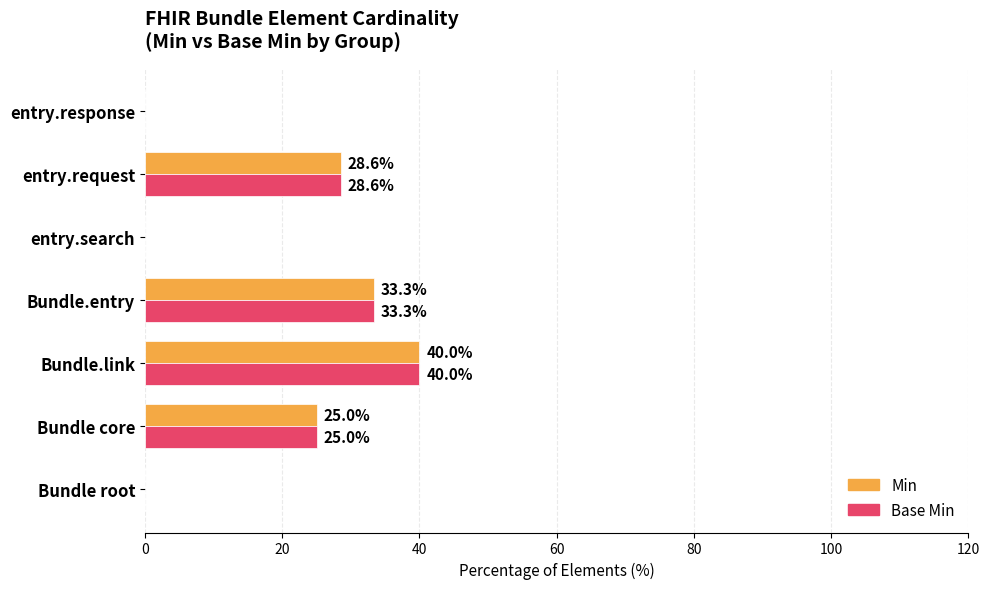

The Base Min series shows 0.0 at Bundle root. True or false?

True